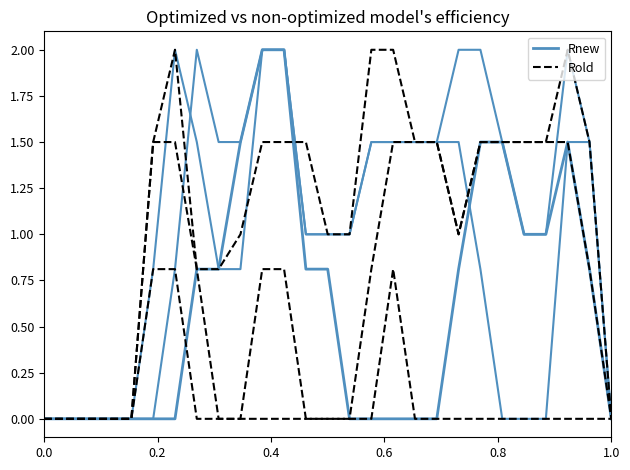

How many lines are shown in the chart?

2